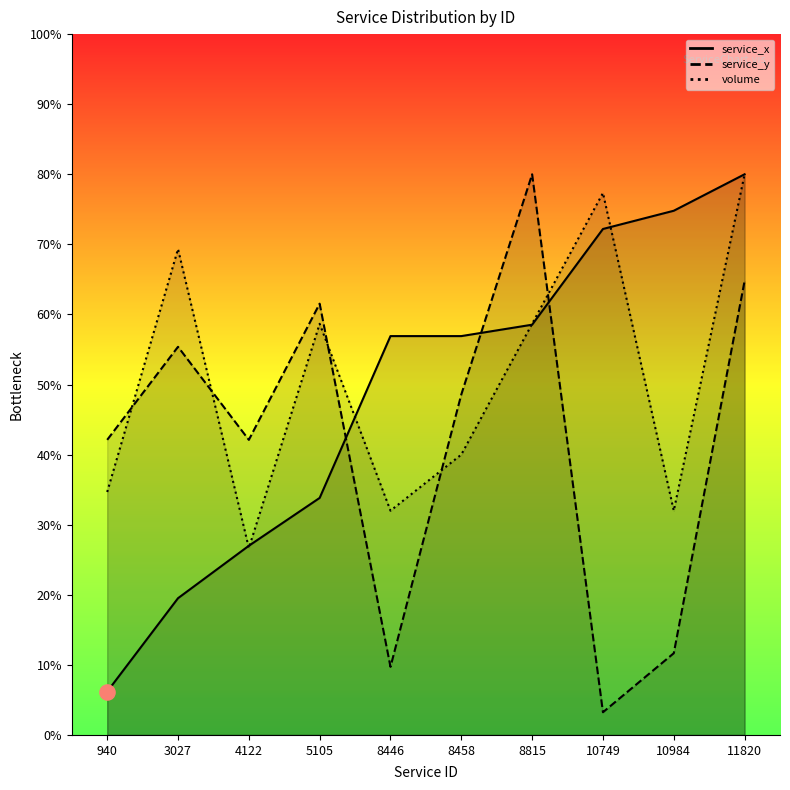

What is the total value across all series at 11820?

5619.4